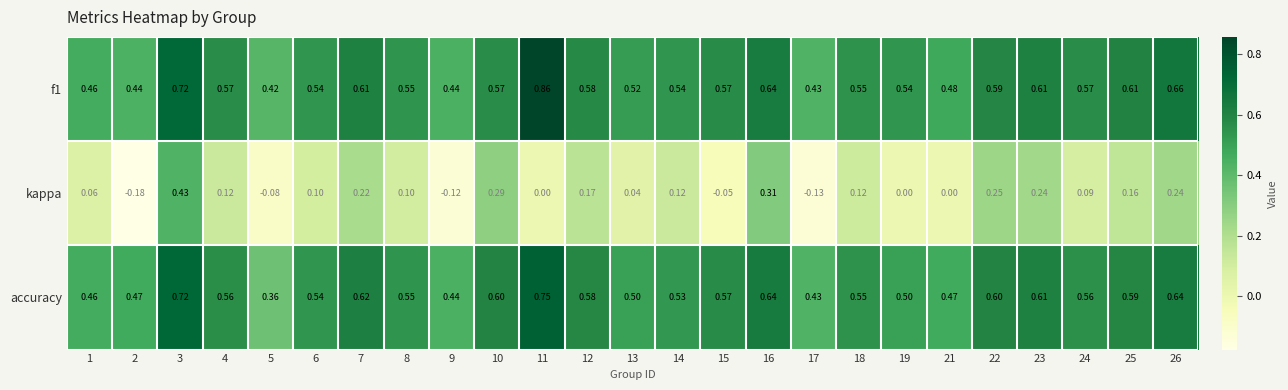

Between 14 and 23, which series saw the biggest shift?

kappa